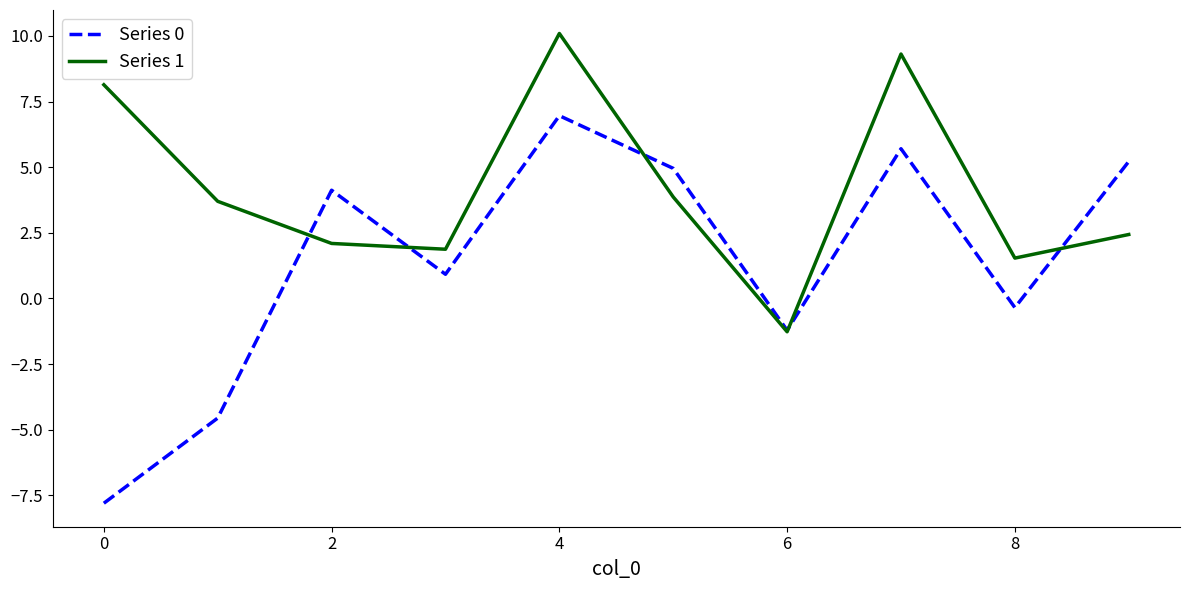

What is the lowest value of the Series 1 series?

-1.3